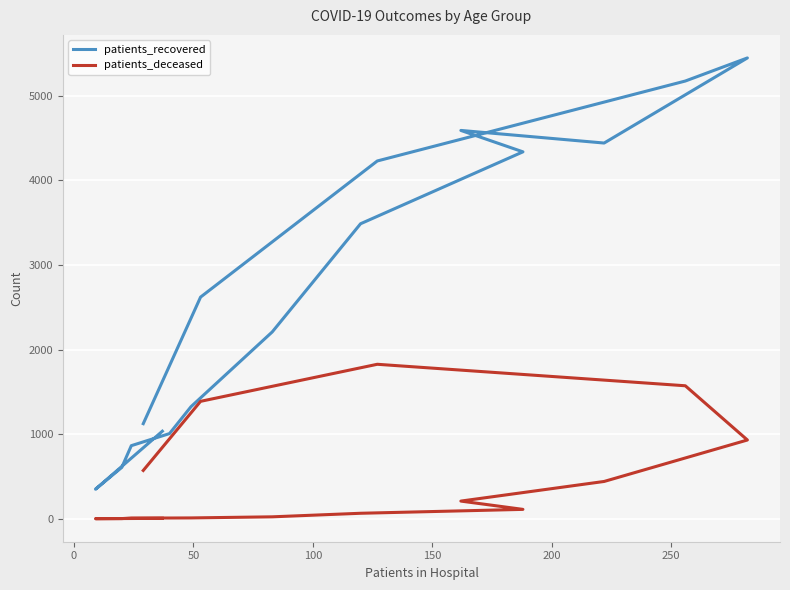

True or false: patients_recovered and patients_deceased cross at least once.

False